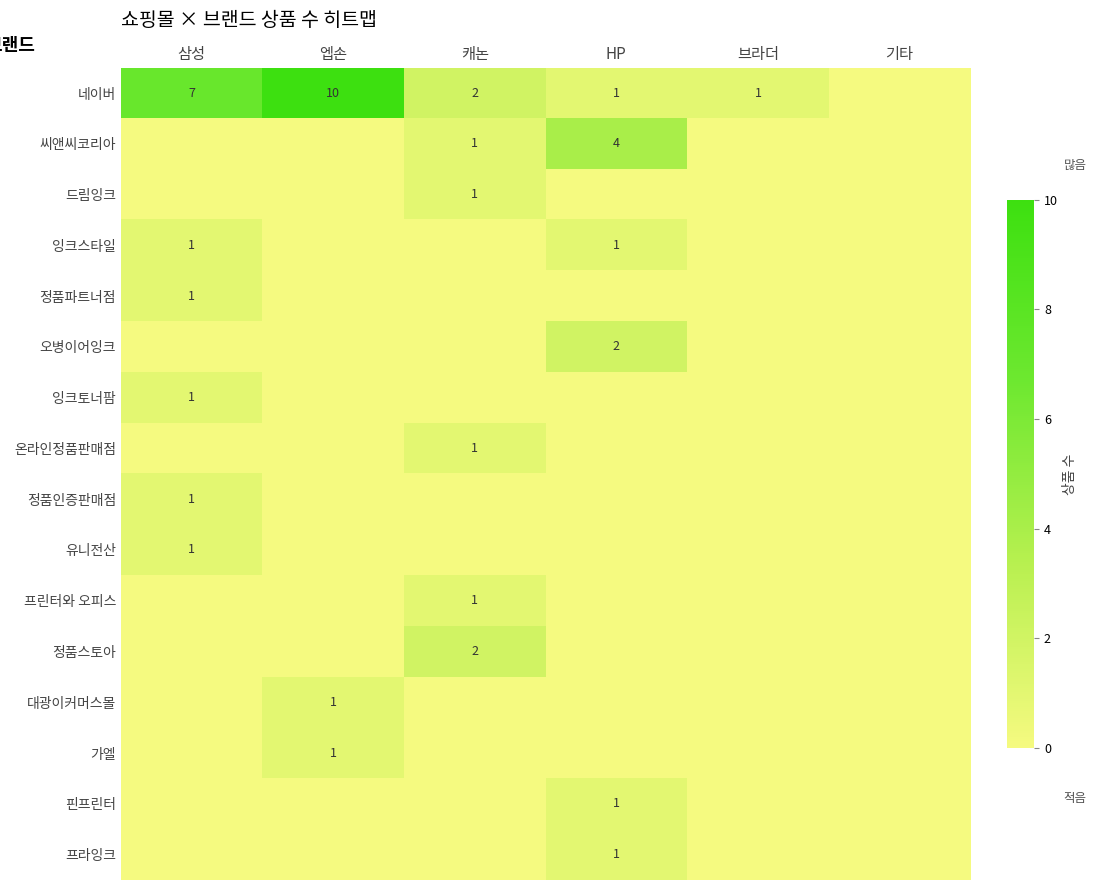

How many series are shown in this chart?

16